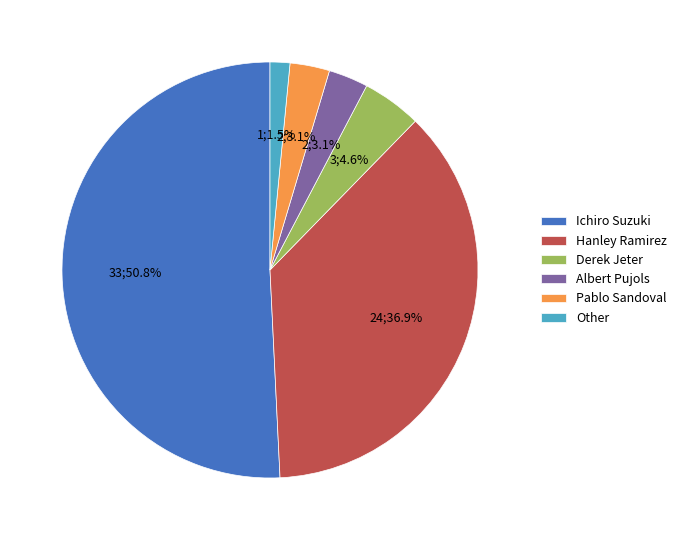

Which category has the smallest portion of the pie?

Other